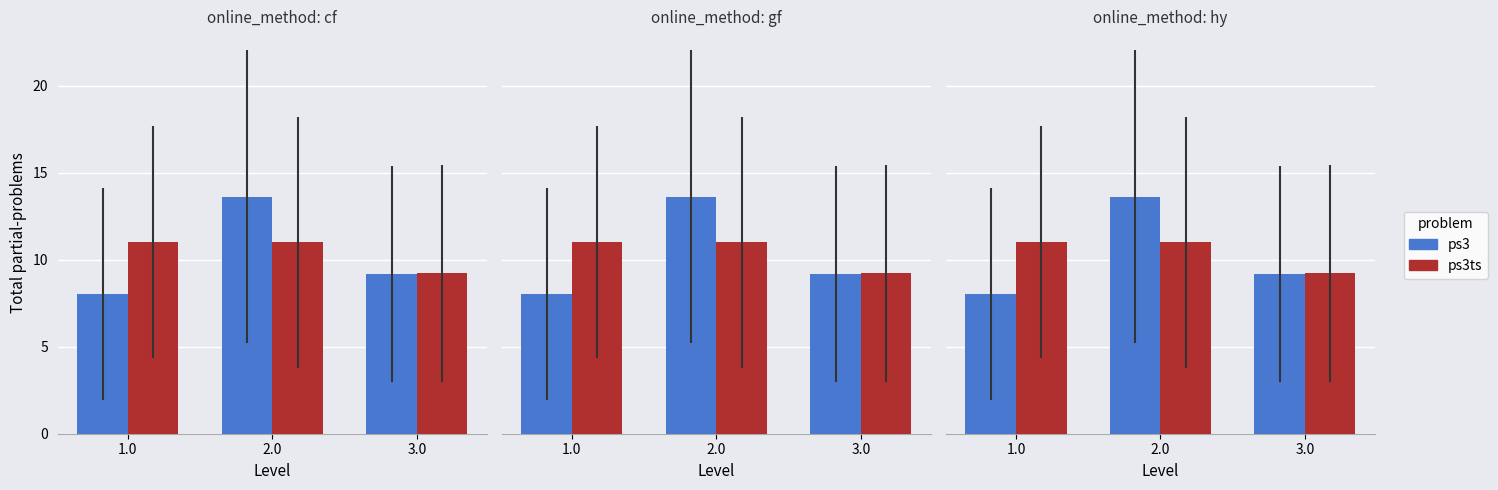

Reading left to right, list all the values displayed in this chart.

ps3: 1.0=8.0	2.0=13.6	3.0=9.2
ps3ts: 1.0=11.0	2.0=11.0	3.0=9.2